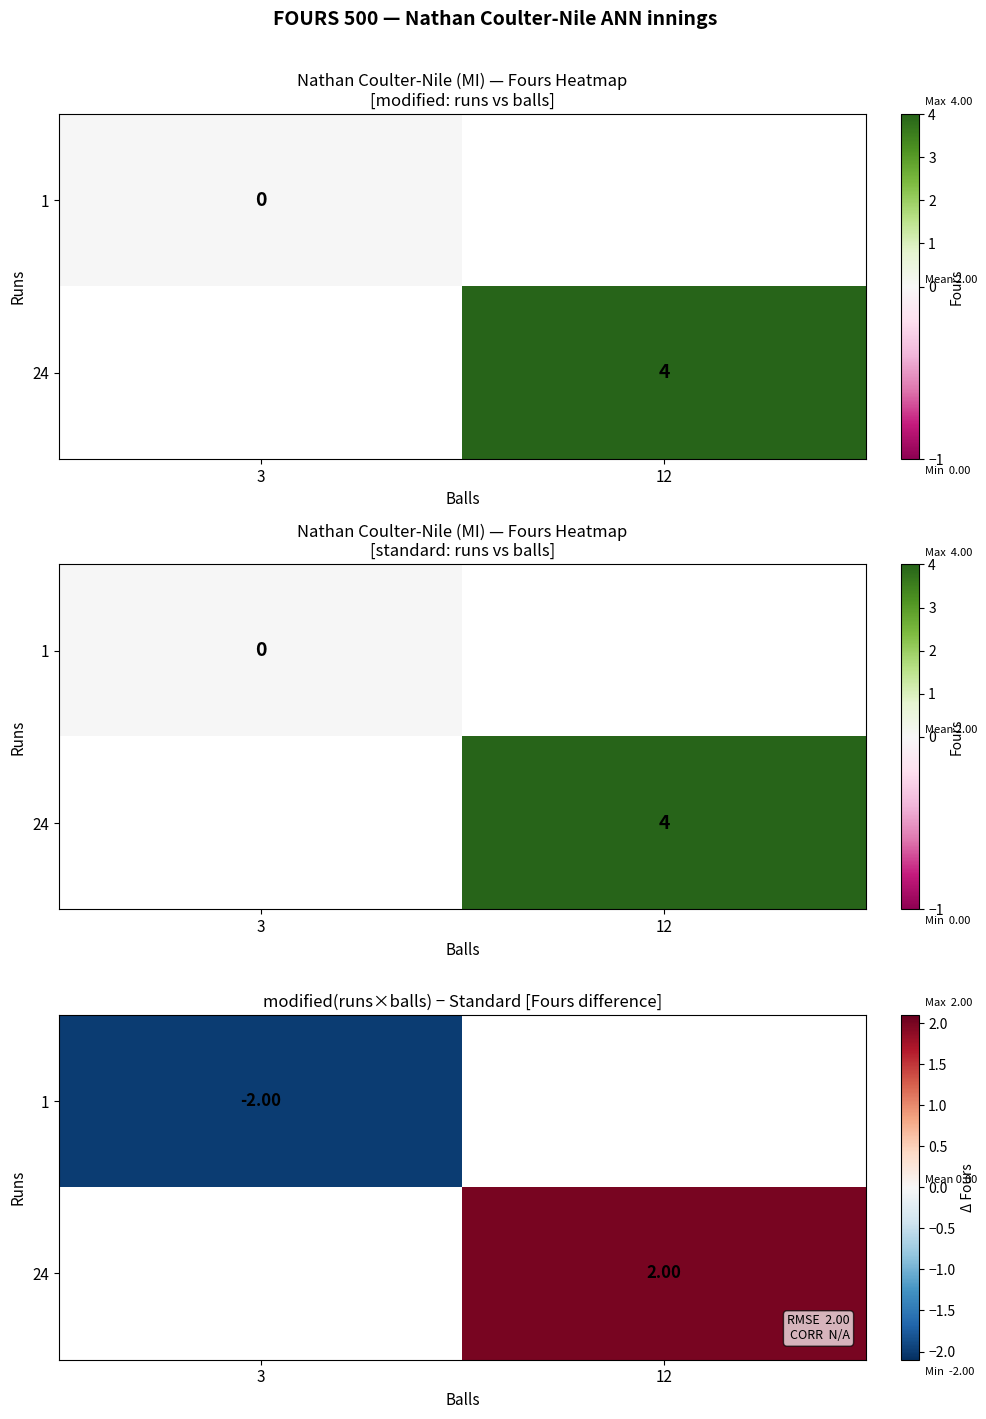

At which label does 24 reach its minimum?

3